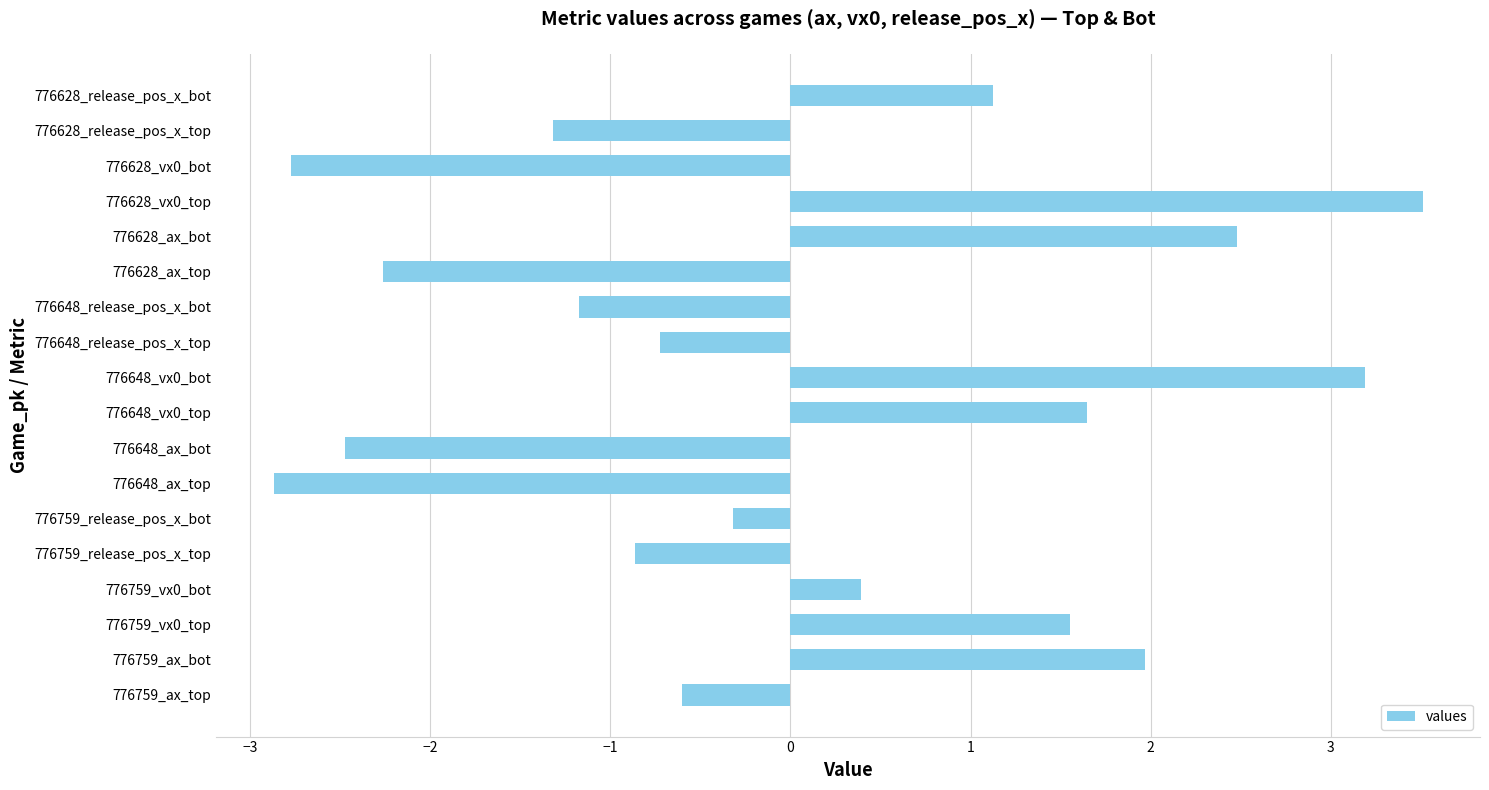

What is the sum of all values?

0.5